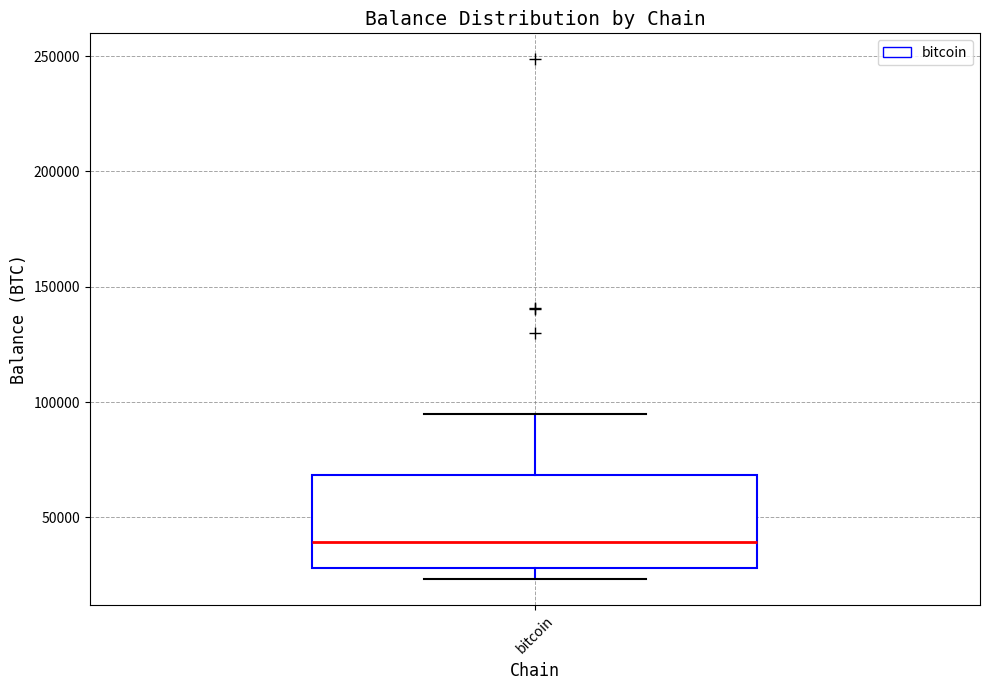

Read this box plot against the y-axis: the position of the median line, the range covered by the box, and the ends of both whiskers. The values are not printed on the chart, so give them approximately, as read against the axis.

median 40000, box 30000 to 70000, whiskers 25000 to 95000